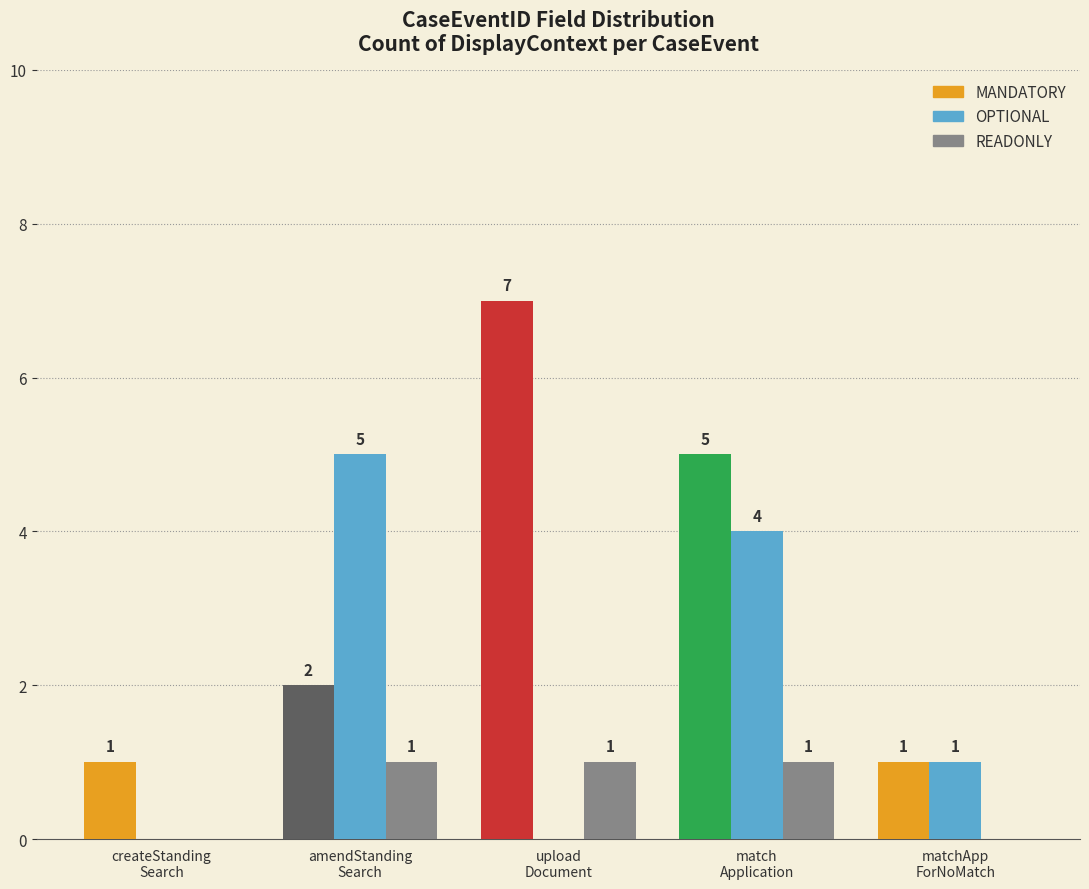

Reading left to right, extract all data points from this chart.

MANDATORY: 1	2	7	5	1
OPTIONAL: 0	5	0	4	1
READONLY: 0	1	1	1	0